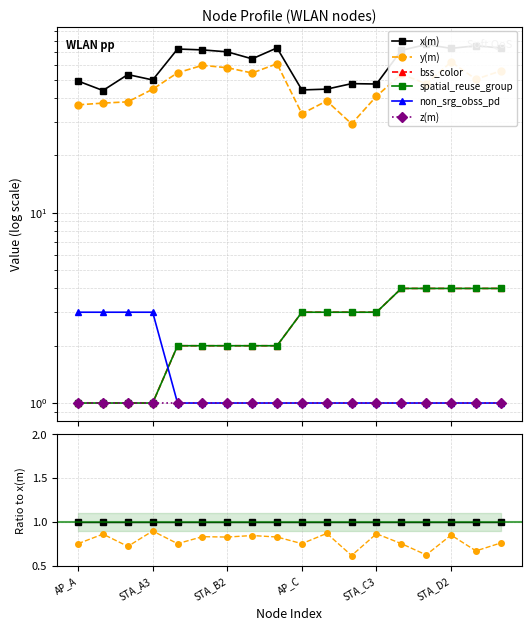

In bss_color, how many points are higher than both neighbors (excluding endpoints)?

5